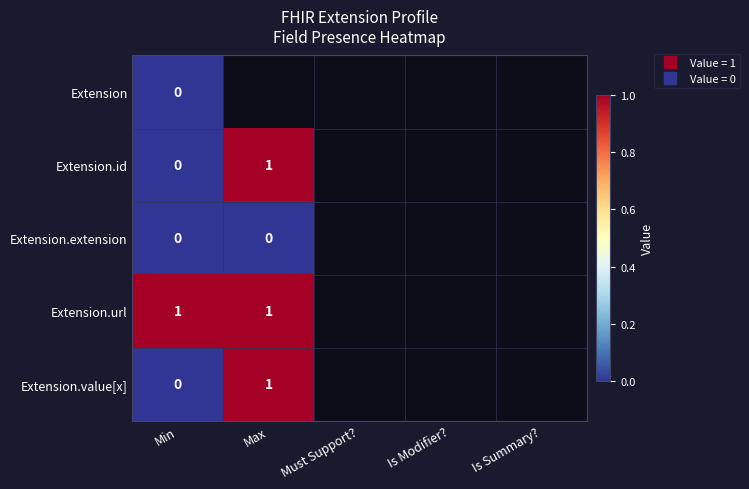

Which category has the lowest value in the Extension.extension series?

Min